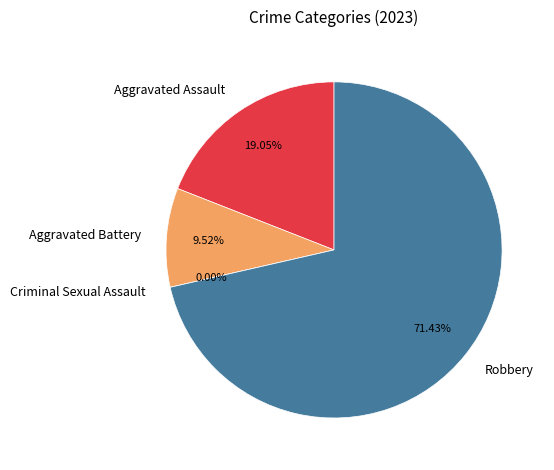

To the nearest percent, what is the combined percentage of Robbery and Aggravated Battery?

81%